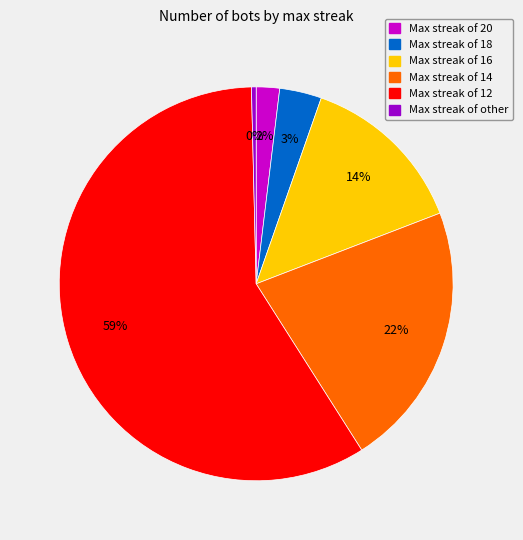

Is there a majority slice in this chart?

Yes